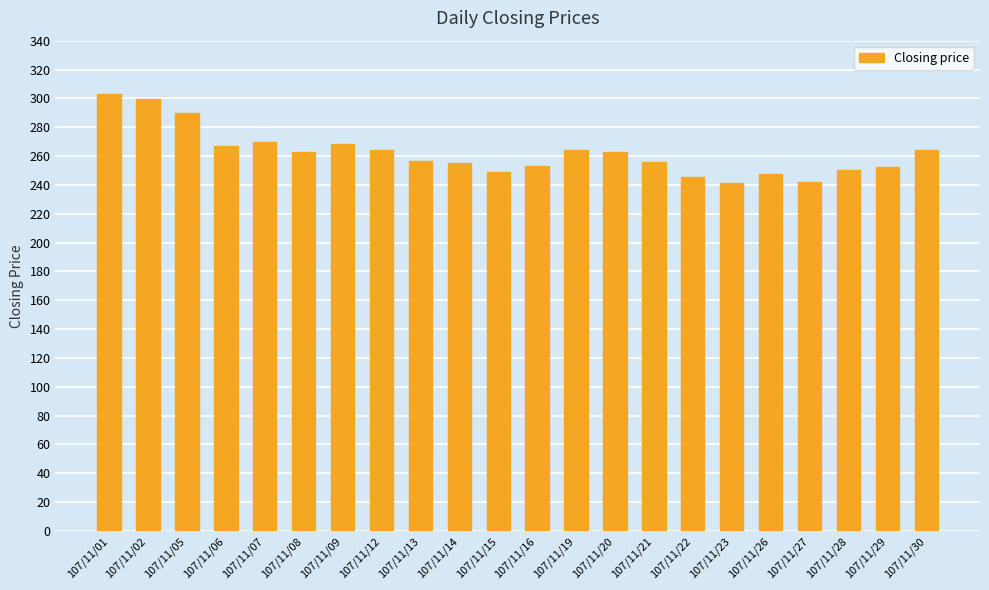

Approximately how many times larger is the value at 107/11/06 compared to 107/11/05?

0.9